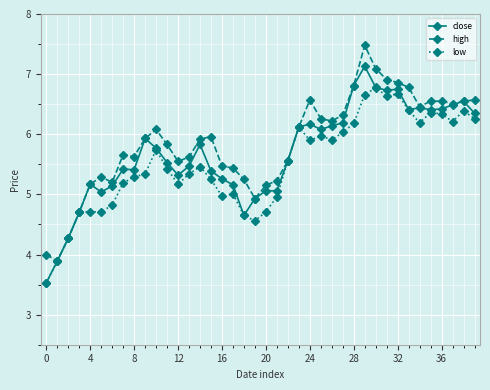

What is the value of the high point at the 12th from the left?

5.8